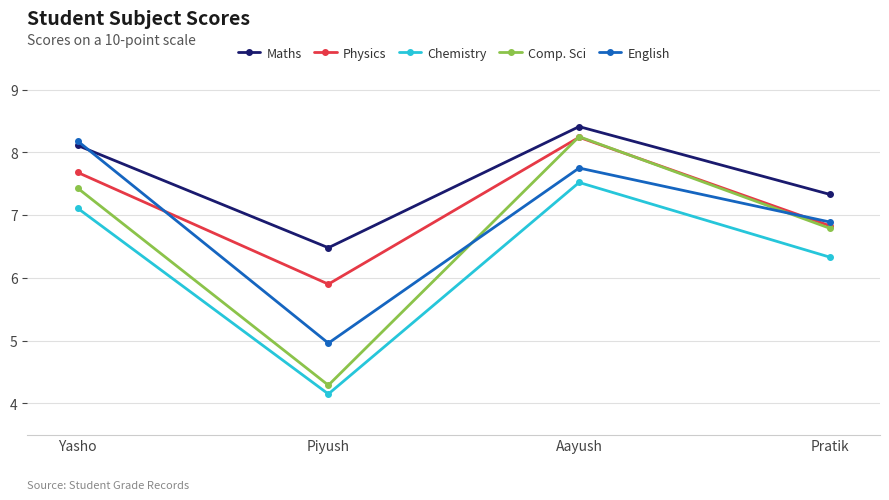

Rank the categories by English value from highest to lowest.

Yasho, Aayush, Pratik, Piyush